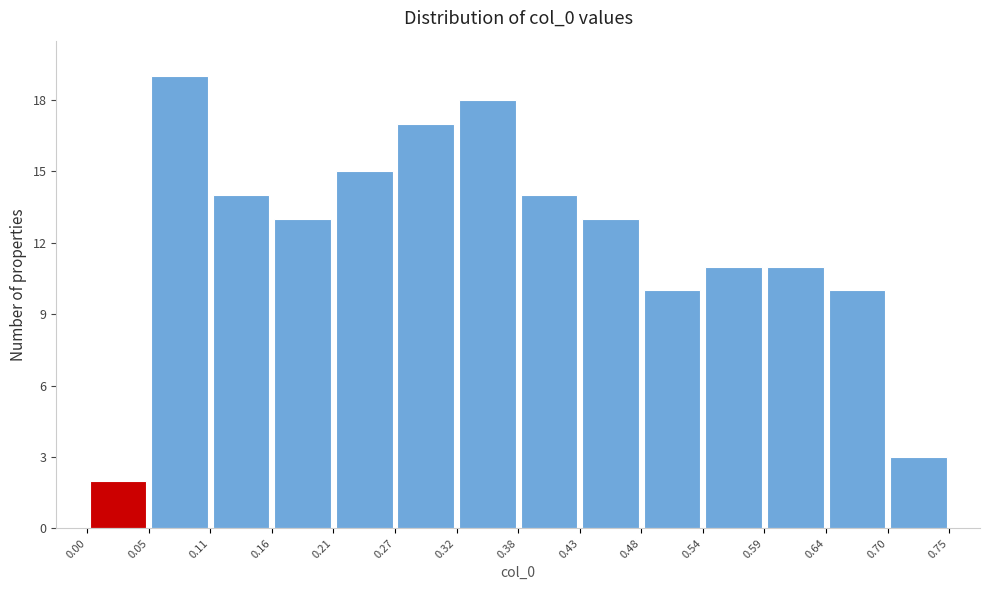

How tall is the bar that spans 0.54 to 0.59 on the x-axis? The values are not printed on the chart, so give them approximately, as read against the axis.

11